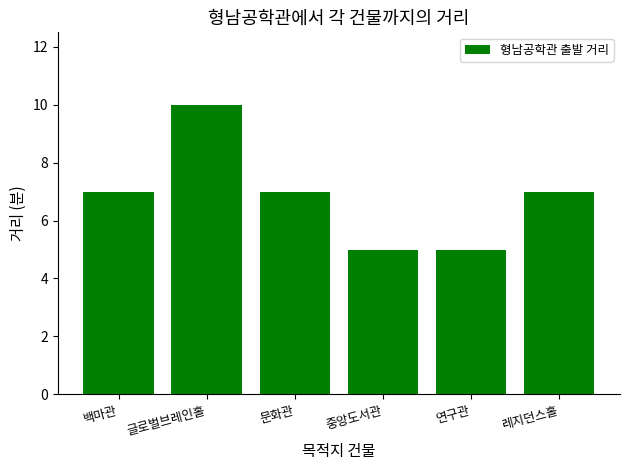

Count the number of categories in the chart.

6